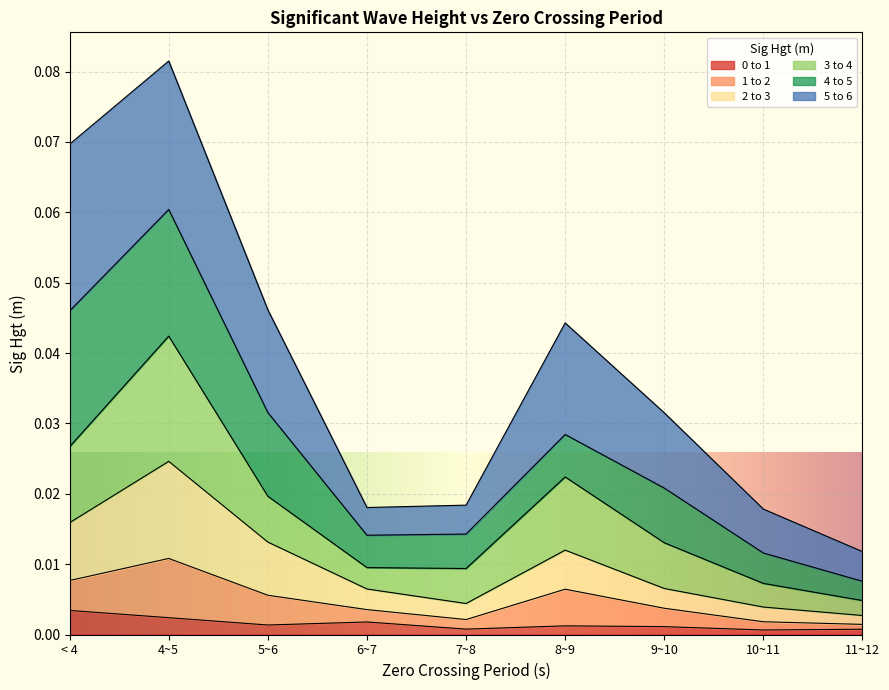

At which category is the sum across all series the highest?

4~5